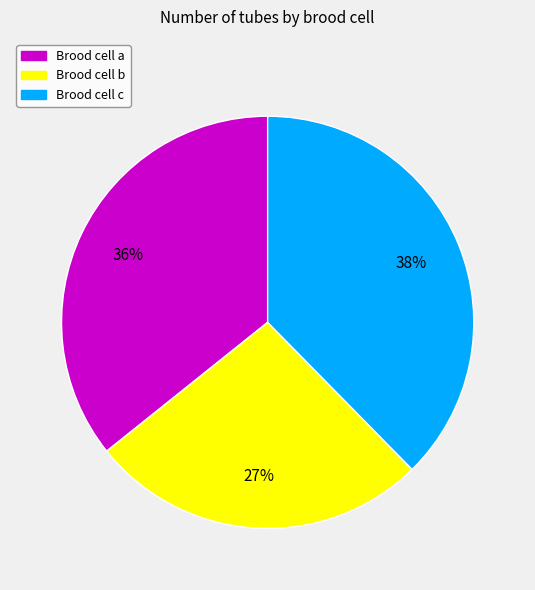

Is there a majority slice in this chart?

No